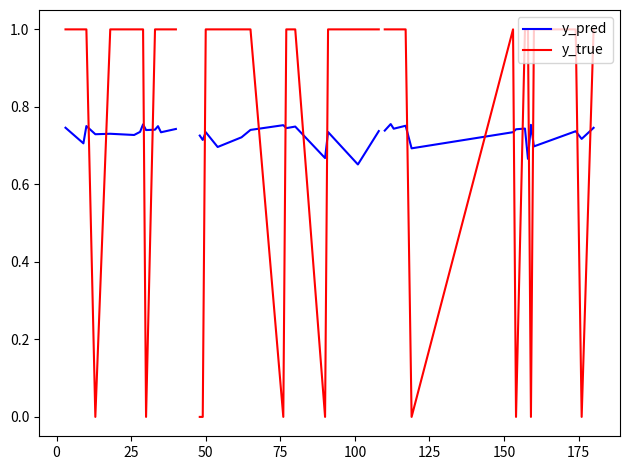

What are all the series names shown in the legend?

y_pred, y_true